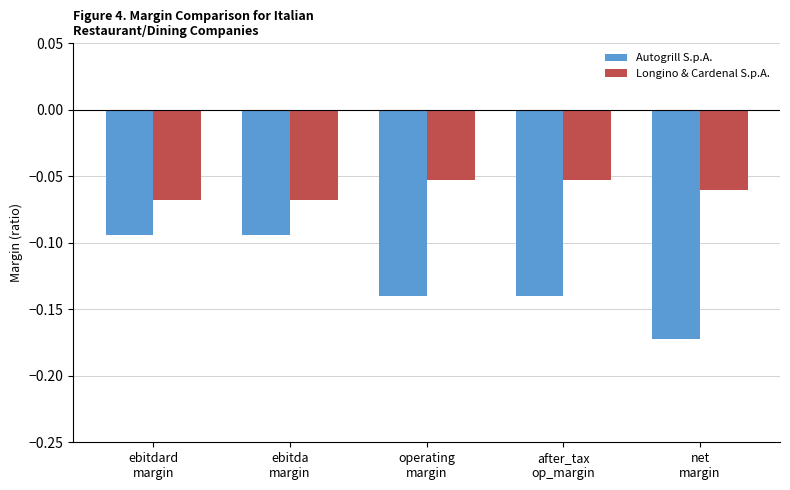

Which series has the widest spread of values?

Autogrill S.p.A.